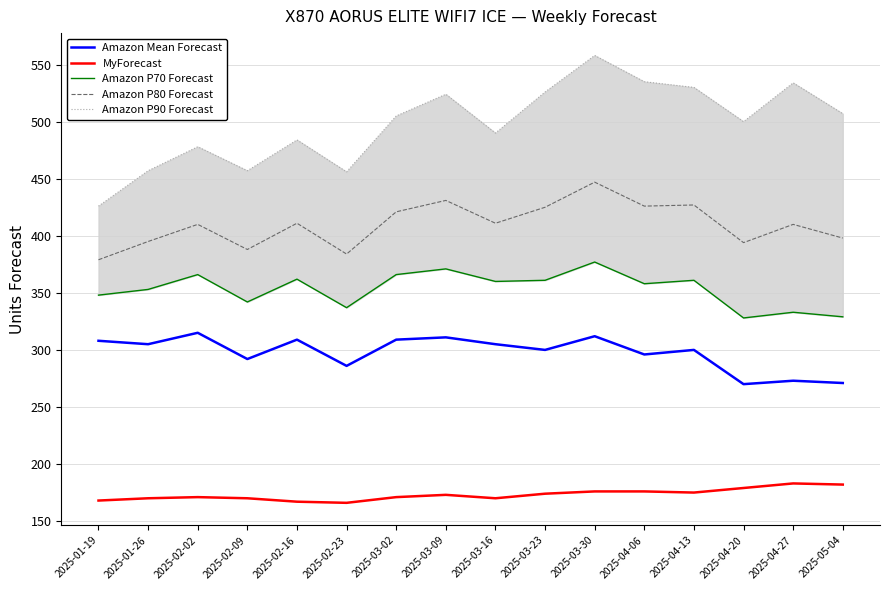

What is the difference between the maximum and minimum values in the Amazon P80 Forecast series?

68